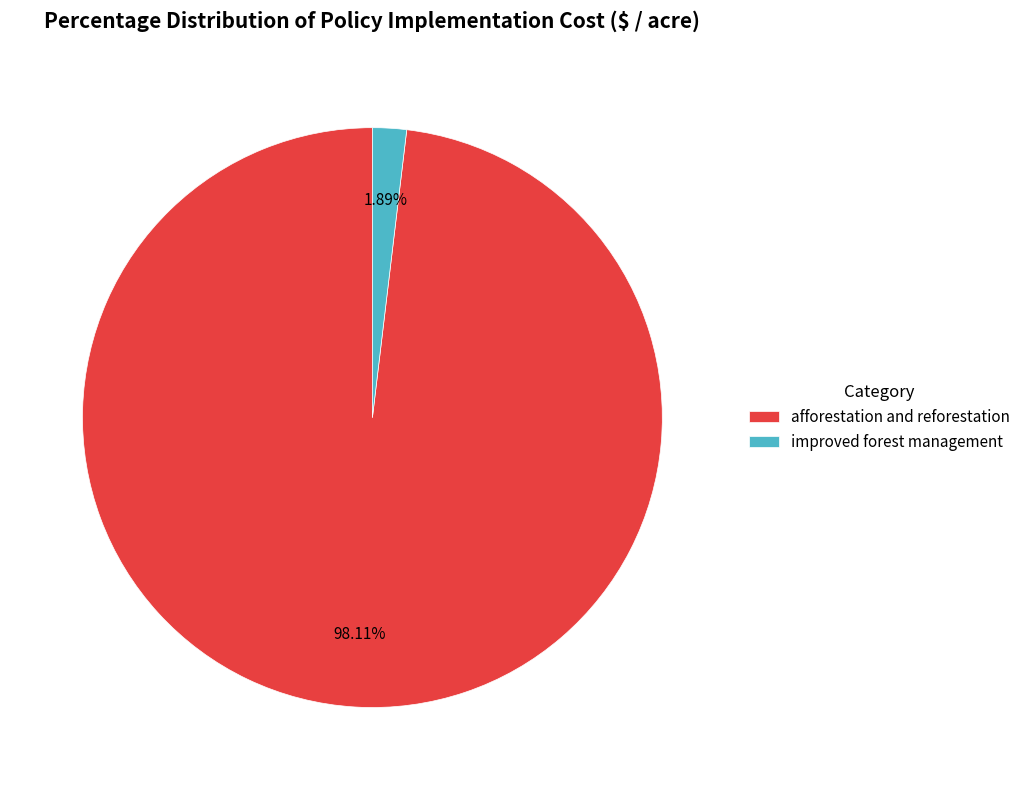

Which category has the biggest portion of the pie?

afforestation and reforestation